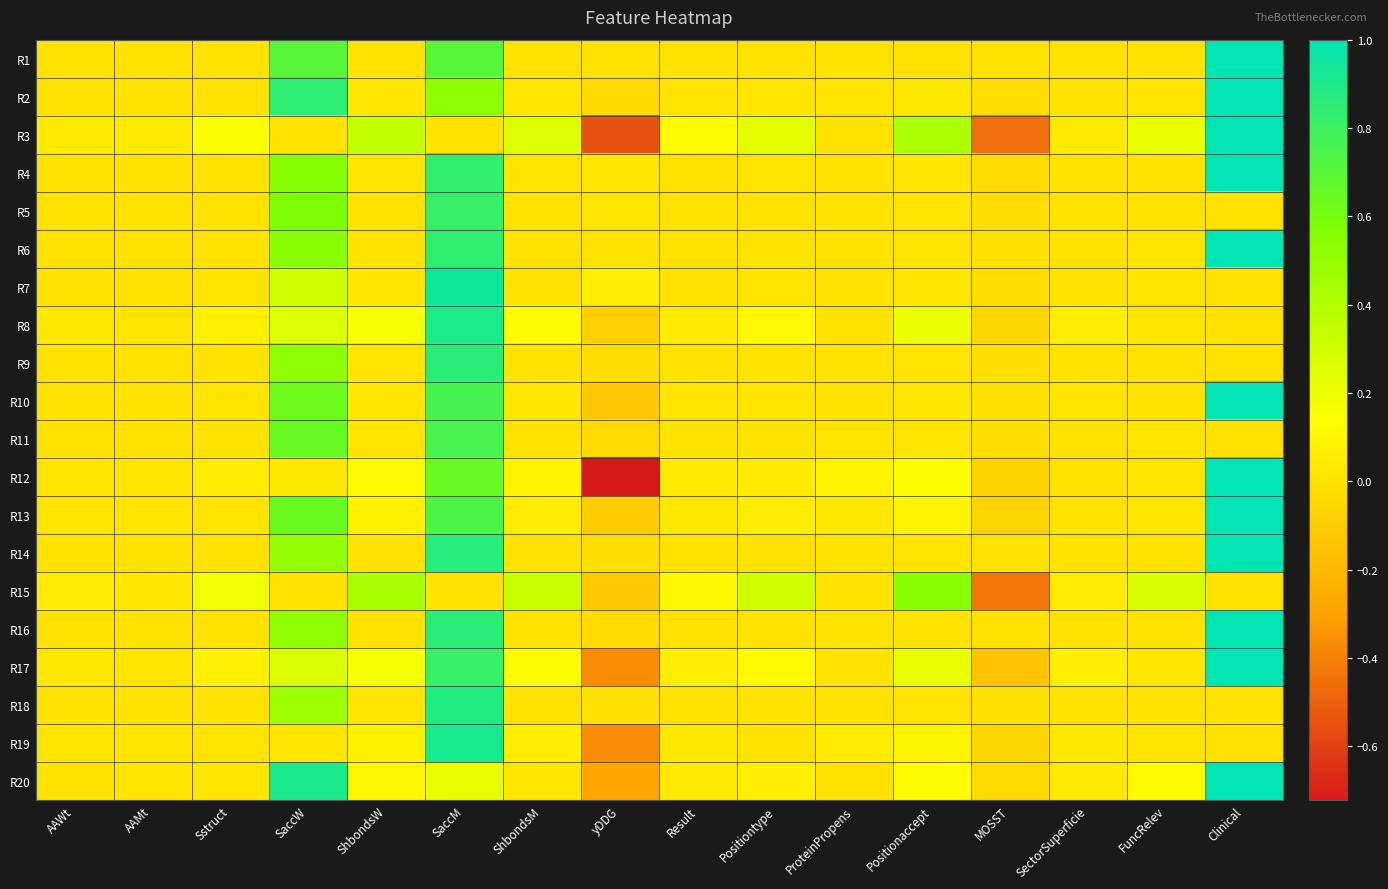

Reading left to right, what are all the values shown in this chart?

R1: AAWt=0.0	AAMt=0.0	Sstruct=0.0	SaccW=0.7	ShbondsW=0.0	SaccM=0.7	ShbondsM=0.0	yDDG=0.0	Result=0.0	Positiontype=0.0	ProteinPropens=0.0	Positionaccept=0.0	MOSST=0.0	SectorSuperficie=0.0	FuncRelev=0.0	Clinical=1.0
R2: AAWt=0.0	AAMt=0.0	Sstruct=0.0	SaccW=0.8	ShbondsW=0.0	SaccM=0.5	ShbondsM=0.0	yDDG=-0.0	Result=0.0	Positiontype=0.0	ProteinPropens=0.0	Positionaccept=0.0	MOSST=-0.0	SectorSuperficie=0.0	FuncRelev=0.0	Clinical=1.0
R3: AAWt=0.0	AAMt=0.0	Sstruct=0.1	SaccW=0.0	ShbondsW=0.3	SaccM=0.0	ShbondsM=0.3	yDDG=-0.5	Result=0.1	Positiontype=0.2	ProteinPropens=0.0	Positionaccept=0.4	MOSST=-0.5	SectorSuperficie=0.0	FuncRelev=0.2	Clinical=1.0
R4: AAWt=0.0	AAMt=0.0	Sstruct=0.0	SaccW=0.6	ShbondsW=0.0	SaccM=0.8	ShbondsM=0.0	yDDG=0.0	Result=0.0	Positiontype=0.0	ProteinPropens=0.0	Positionaccept=0.0	MOSST=-0.0	SectorSuperficie=0.0	FuncRelev=0.0	Clinical=1.0
R5: AAWt=0.0	AAMt=0.0	Sstruct=0.0	SaccW=0.6	ShbondsW=0.0	SaccM=0.8	ShbondsM=0.0	yDDG=0.0	Result=0.0	Positiontype=0.0	ProteinPropens=0.0	Positionaccept=0.0	MOSST=-0.0	SectorSuperficie=0.0	FuncRelev=0.0	Clinical=0.0
R6: AAWt=0.0	AAMt=0.0	Sstruct=0.0	SaccW=0.5	ShbondsW=0.0	SaccM=0.8	ShbondsM=0.0	yDDG=0.0	Result=0.0	Positiontype=0.0	ProteinPropens=0.0	Positionaccept=0.0	MOSST=-0.0	SectorSuperficie=0.0	FuncRelev=0.0	Clinical=1.0
R7: AAWt=0.0	AAMt=0.0	Sstruct=0.0	SaccW=0.3	ShbondsW=0.0	SaccM=0.9	ShbondsM=0.0	yDDG=0.1	Result=0.0	Positiontype=0.0	ProteinPropens=0.0	Positionaccept=0.0	MOSST=-0.0	SectorSuperficie=0.0	FuncRelev=0.0	Clinical=0.0
R8: AAWt=0.0	AAMt=0.0	Sstruct=0.1	SaccW=0.2	ShbondsW=0.2	SaccM=0.9	ShbondsM=0.1	yDDG=-0.1	Result=0.0	Positiontype=0.1	ProteinPropens=0.0	Positionaccept=0.2	MOSST=-0.1	SectorSuperficie=0.1	FuncRelev=0.0	Clinical=0.0
R9: AAWt=0.0	AAMt=0.0	Sstruct=0.0	SaccW=0.5	ShbondsW=0.0	SaccM=0.9	ShbondsM=0.0	yDDG=-0.0	Result=0.0	Positiontype=0.0	ProteinPropens=0.0	Positionaccept=0.0	MOSST=-0.0	SectorSuperficie=0.0	FuncRelev=0.0	Clinical=0.0
R10: AAWt=0.0	AAMt=0.0	Sstruct=0.0	SaccW=0.6	ShbondsW=0.0	SaccM=0.8	ShbondsM=0.0	yDDG=-0.1	Result=0.0	Positiontype=0.0	ProteinPropens=0.0	Positionaccept=0.0	MOSST=-0.0	SectorSuperficie=0.0	FuncRelev=0.0	Clinical=1.0
R11: AAWt=0.0	AAMt=0.0	Sstruct=0.0	SaccW=0.7	ShbondsW=0.0	SaccM=0.8	ShbondsM=0.0	yDDG=-0.0	Result=0.0	Positiontype=0.0	ProteinPropens=0.0	Positionaccept=0.0	MOSST=-0.0	SectorSuperficie=0.0	FuncRelev=0.0	Clinical=0.0
R12: AAWt=0.0	AAMt=0.0	Sstruct=0.0	SaccW=0.0	ShbondsW=0.1	SaccM=0.7	ShbondsM=0.1	yDDG=-0.7	Result=0.0	Positiontype=0.0	ProteinPropens=0.1	Positionaccept=0.1	MOSST=-0.1	SectorSuperficie=0.0	FuncRelev=0.0	Clinical=1.0
R13: AAWt=0.0	AAMt=0.0	Sstruct=0.0	SaccW=0.6	ShbondsW=0.1	SaccM=0.7	ShbondsM=0.1	yDDG=-0.1	Result=0.0	Positiontype=0.1	ProteinPropens=0.0	Positionaccept=0.1	MOSST=-0.1	SectorSuperficie=0.0	FuncRelev=0.0	Clinical=1.0
R14: AAWt=0.0	AAMt=0.0	Sstruct=0.0	SaccW=0.5	ShbondsW=0.0	SaccM=0.9	ShbondsM=0.0	yDDG=-0.0	Result=0.0	Positiontype=0.0	ProteinPropens=0.0	Positionaccept=0.0	MOSST=0.0	SectorSuperficie=0.0	FuncRelev=0.0	Clinical=1.0
R15: AAWt=0.1	AAMt=0.0	Sstruct=0.2	SaccW=0.0	ShbondsW=0.4	SaccM=0.0	ShbondsM=0.3	yDDG=-0.1	Result=0.1	Positiontype=0.3	ProteinPropens=0.0	Positionaccept=0.5	MOSST=-0.4	SectorSuperficie=0.1	FuncRelev=0.3	Clinical=0.0
R16: AAWt=0.0	AAMt=0.0	Sstruct=0.0	SaccW=0.5	ShbondsW=0.0	SaccM=0.9	ShbondsM=0.0	yDDG=-0.0	Result=0.0	Positiontype=0.0	ProteinPropens=0.0	Positionaccept=0.0	MOSST=-0.0	SectorSuperficie=0.0	FuncRelev=0.0	Clinical=1.0
R17: AAWt=0.0	AAMt=0.0	Sstruct=0.1	SaccW=0.3	ShbondsW=0.2	SaccM=0.8	ShbondsM=0.1	yDDG=-0.4	Result=0.1	Positiontype=0.1	ProteinPropens=0.0	Positionaccept=0.2	MOSST=-0.1	SectorSuperficie=0.1	FuncRelev=0.0	Clinical=1.0
R18: AAWt=0.0	AAMt=0.0	Sstruct=0.0	SaccW=0.5	ShbondsW=0.0	SaccM=0.9	ShbondsM=0.0	yDDG=-0.0	Result=0.0	Positiontype=0.0	ProteinPropens=0.0	Positionaccept=0.0	MOSST=-0.0	SectorSuperficie=0.0	FuncRelev=0.0	Clinical=0.0
R19: AAWt=0.0	AAMt=0.0	Sstruct=0.0	SaccW=0.0	ShbondsW=0.1	SaccM=0.9	ShbondsM=0.1	yDDG=-0.4	Result=0.0	Positiontype=0.0	ProteinPropens=0.1	Positionaccept=0.1	MOSST=-0.1	SectorSuperficie=0.0	FuncRelev=0.0	Clinical=0.0
R20: AAWt=0.0	AAMt=0.0	Sstruct=0.0	SaccW=0.9	ShbondsW=0.1	SaccM=0.2	ShbondsM=0.0	yDDG=-0.3	Result=0.0	Positiontype=0.1	ProteinPropens=0.0	Positionaccept=0.1	MOSST=-0.0	SectorSuperficie=0.0	FuncRelev=0.1	Clinical=1.0